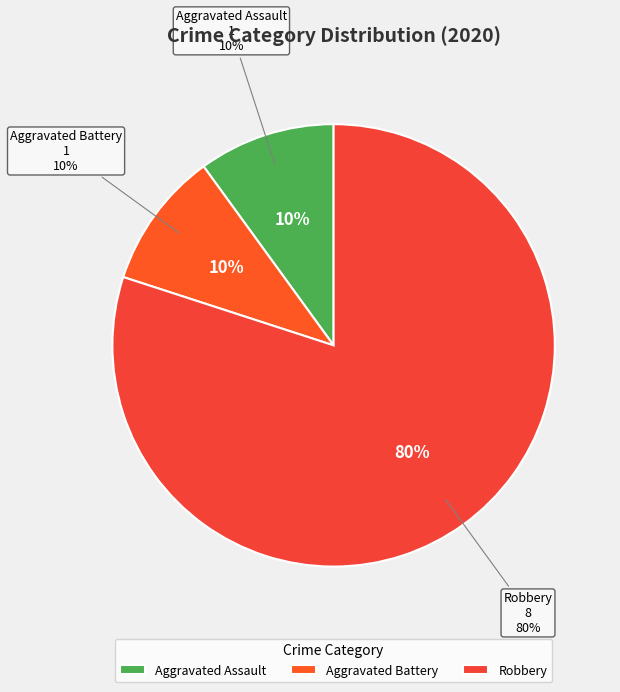

Is it true that Criminal Sexual Assault is 1% of the pie?

False